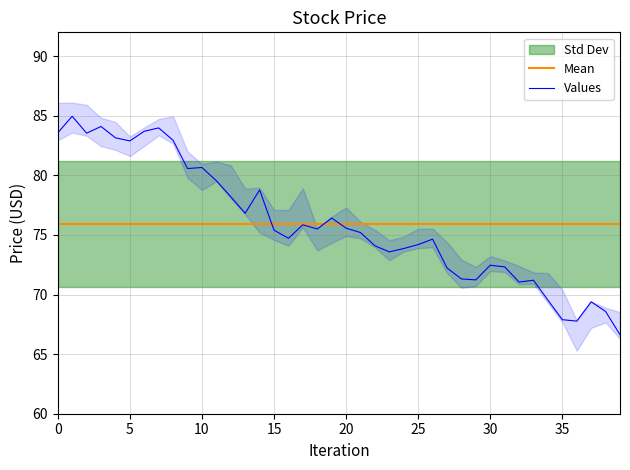

True or false: Mean has more than 0 interior local peaks.

False